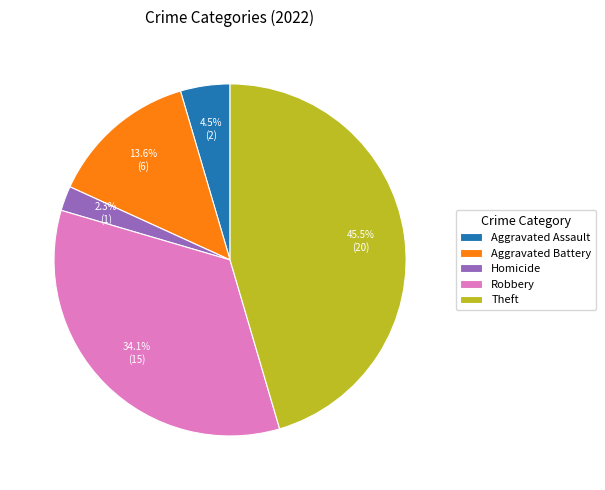

Rank the categories by value from lowest to highest.

Homicide, Aggravated Assault, Aggravated Battery, Robbery, Theft